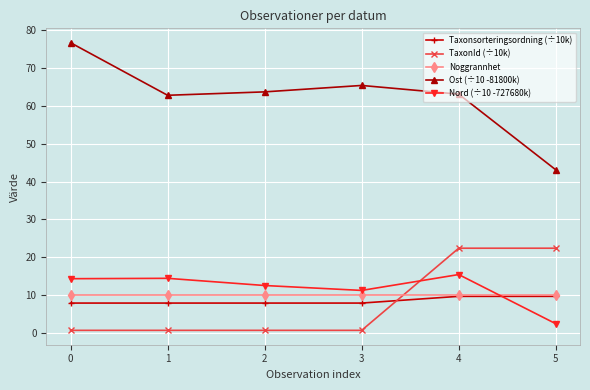

What is the average value of the Nord (÷10 -727680k) series?

11.7